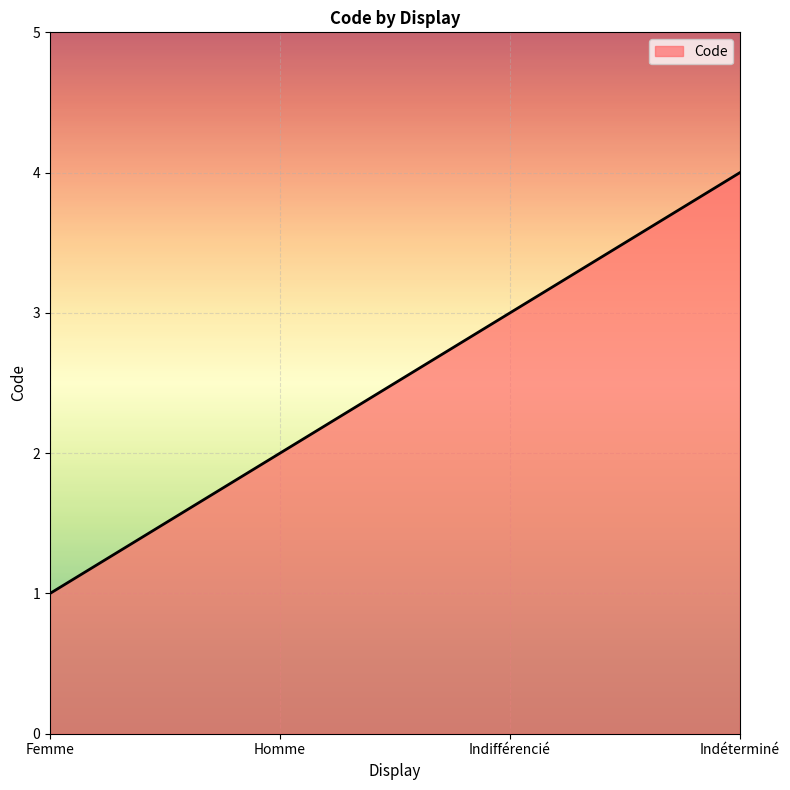

Does the chart display data point markers on the line(s)?

No